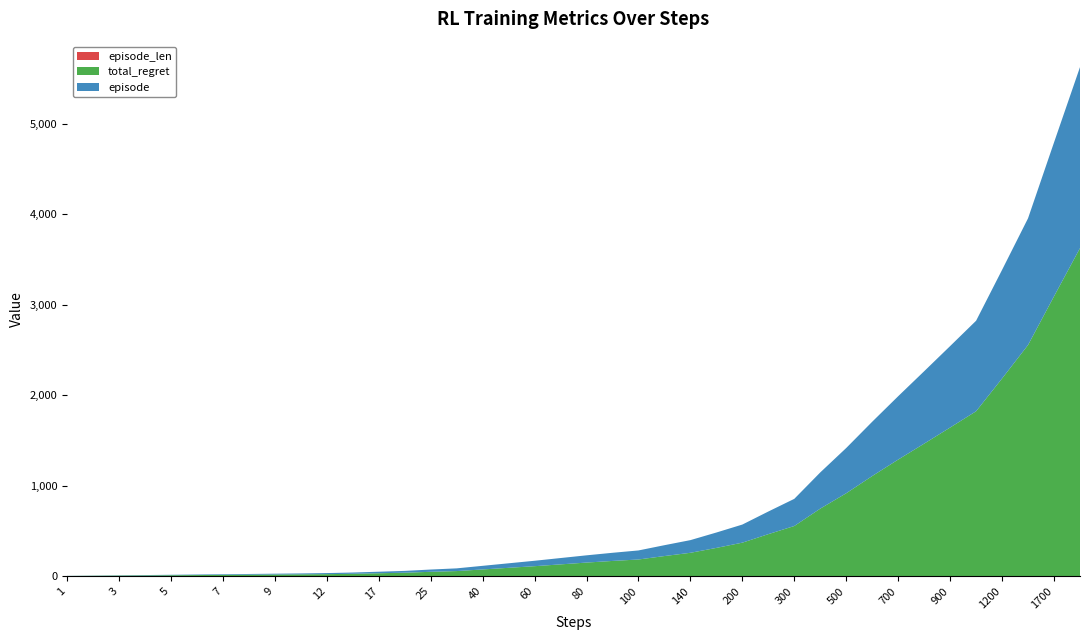

Reading left to right, list all the values displayed in this chart.

episode: 1	2	3	4	5	6	7	8	9	10	12	14	17	20	25	30	40	50	60	70	80	90	100	120	140	170	200	250	300	400	500	600	700	800	900	1000	1200	1400	1700	2000
total_regret: 2	4	6	8	10	12	14	16	18	20	22	26	32	38	48	56	74	92	110	130	150	168	184	222	258	312	370	464	554	746	916	1106	1288	1464	1642	1822	2184	2554	3092	3624
episode_len: 1	1	1	1	1	1	1	1	1	1	1	1	1	1	1	1	1	1	1	1	1	1	1	1	1	1	1	1	1	1	1	1	1	1	1	1	1	1	1	1